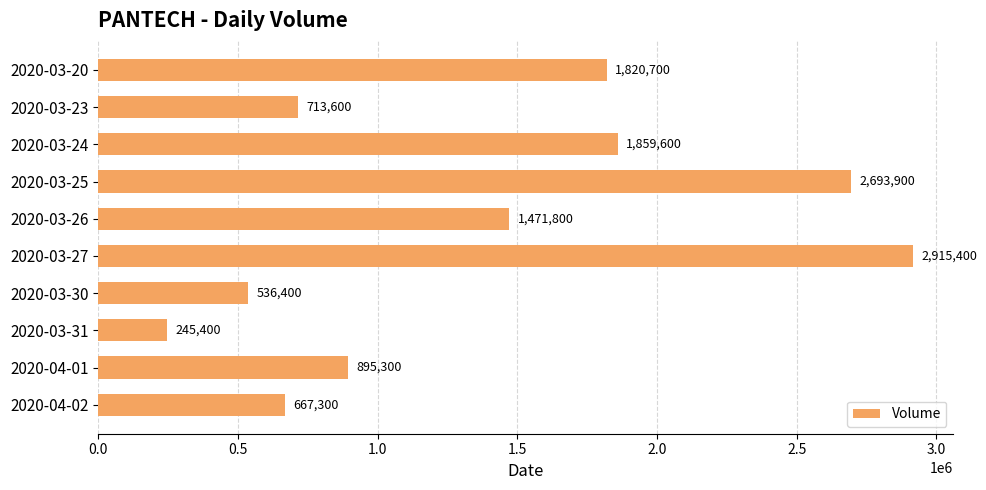

At which label is the value closest to 1580400?

2020-03-26